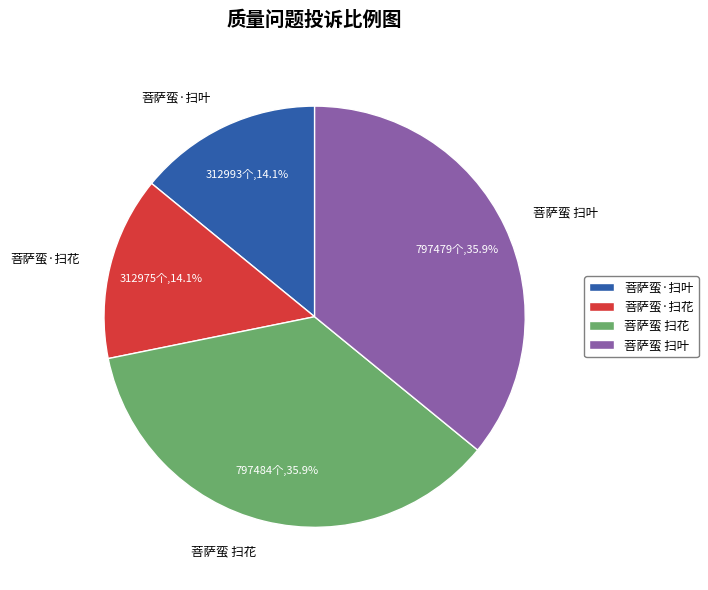

Combined, what portion of the pie is 菩萨蛮 扫叶 and 菩萨蛮·扫叶?

50.0%